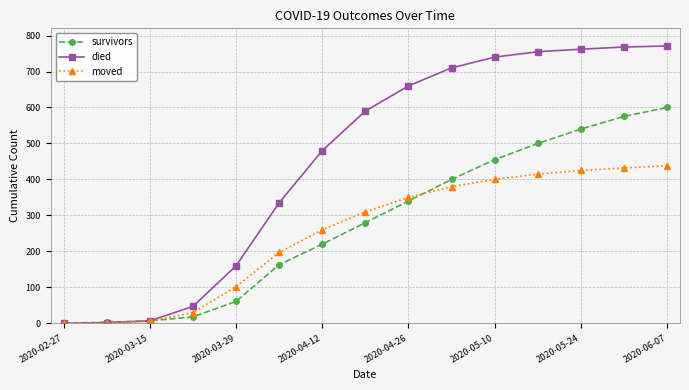

Which series has the largest total across all categories?

died